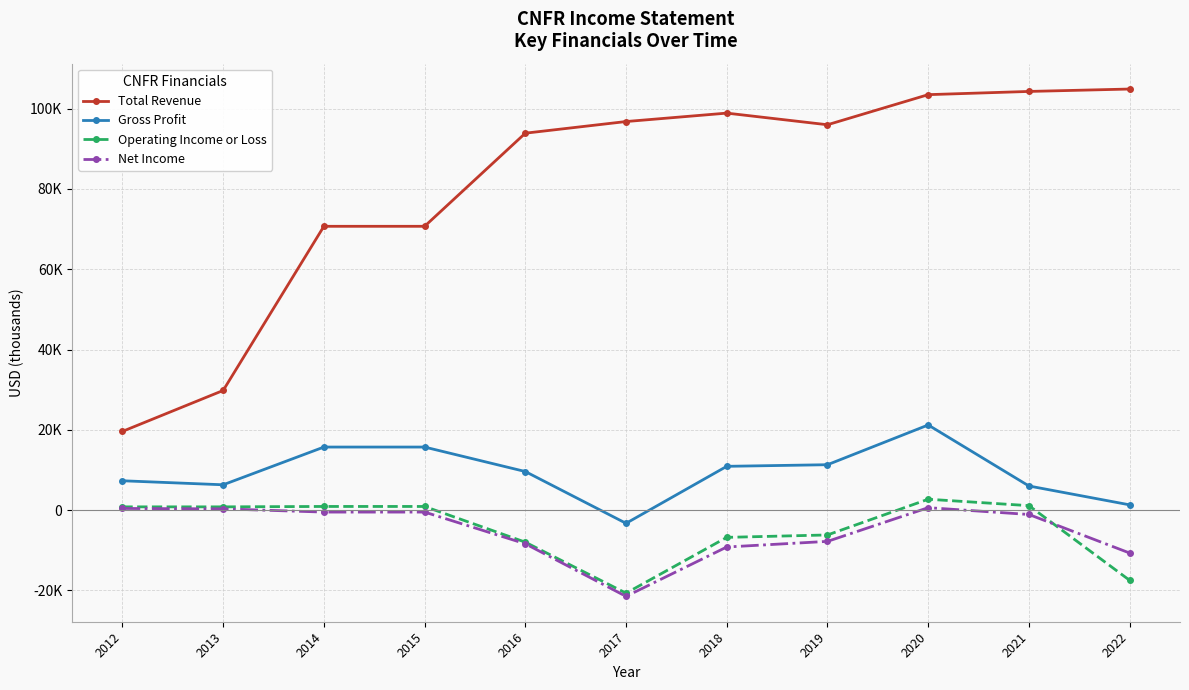

True or false: Total Revenue and Net Income cross at least once.

False